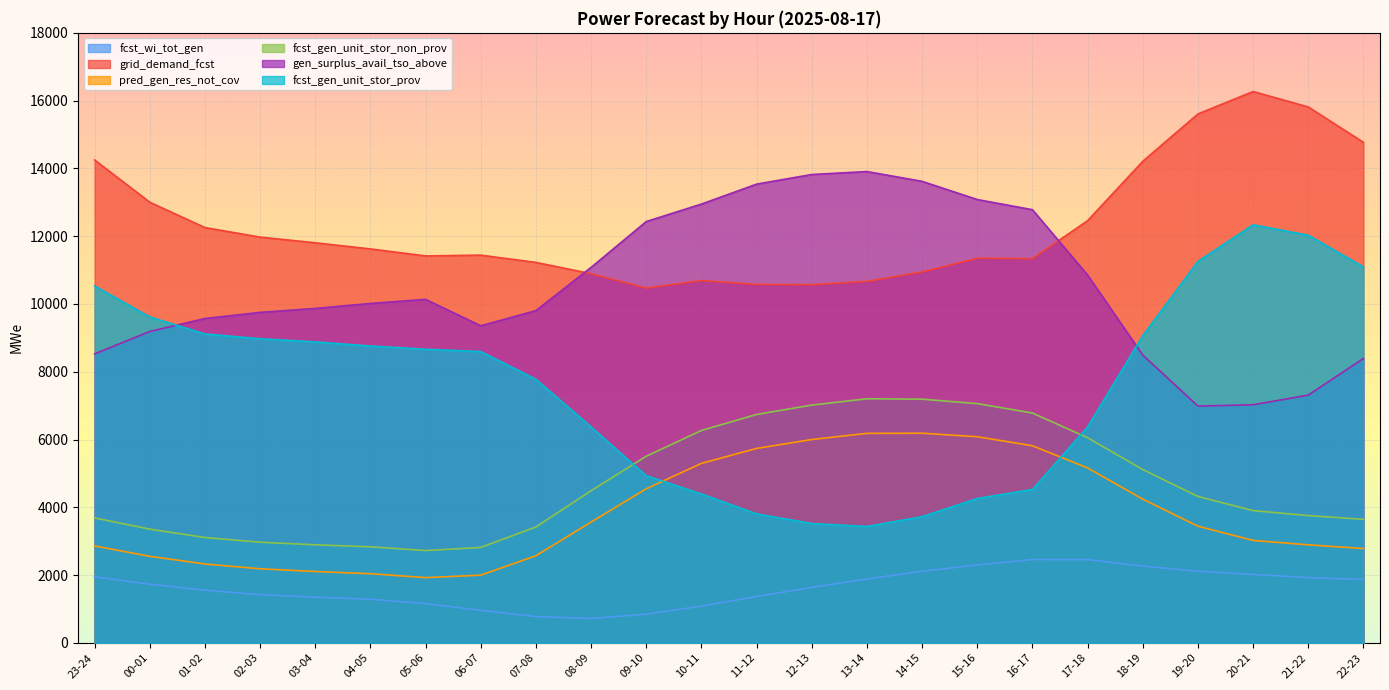

Which series changed the most between 14-15 and 17-18?

gen_surplus_avail_tso_above